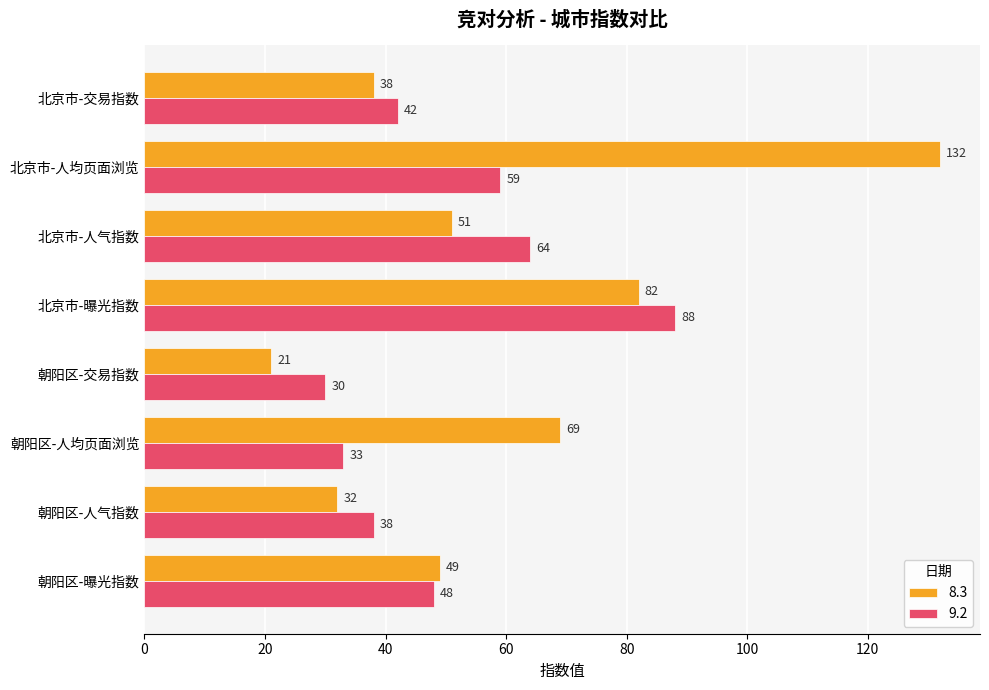

Rank the categories by 9.2 value from lowest to highest.

朝阳区-交易指数, 朝阳区-人均页面浏览, 朝阳区-人气指数, 北京市-交易指数, 朝阳区-曝光指数, 北京市-人均页面浏览, 北京市-人气指数, 北京市-曝光指数